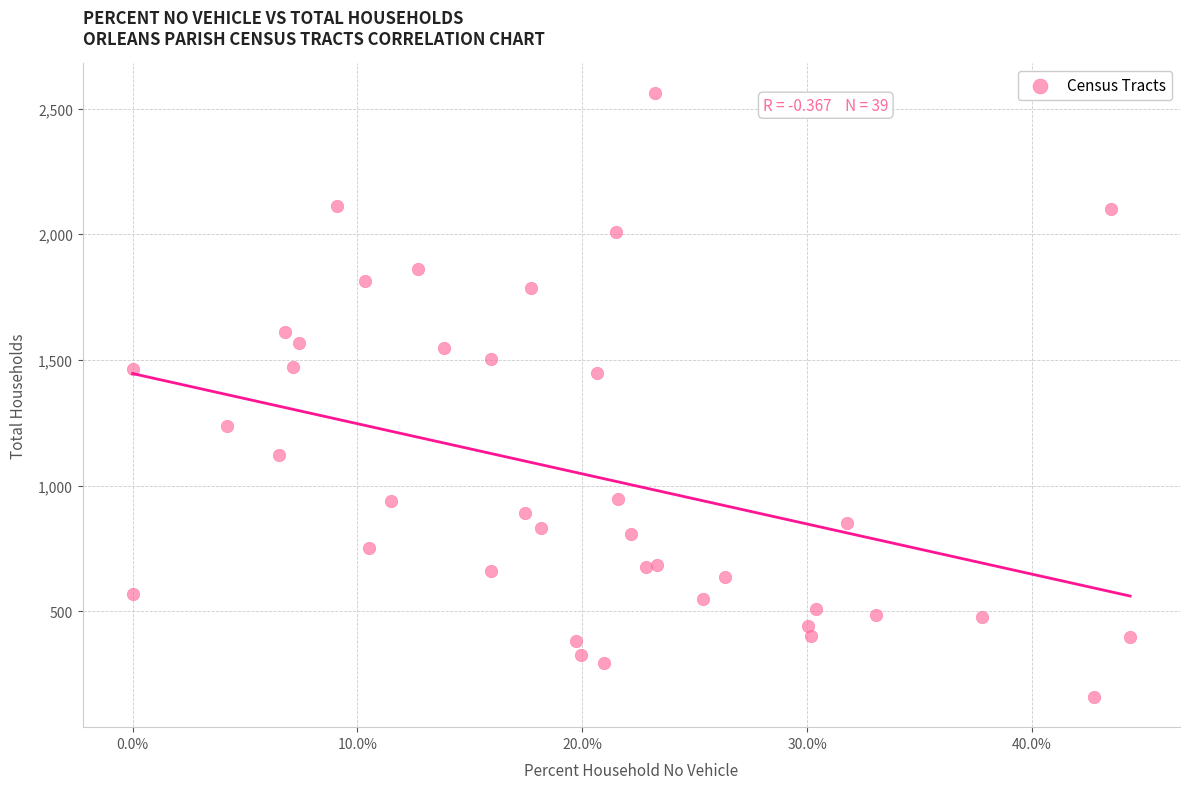

How many points are shown in the scatter plot?

39